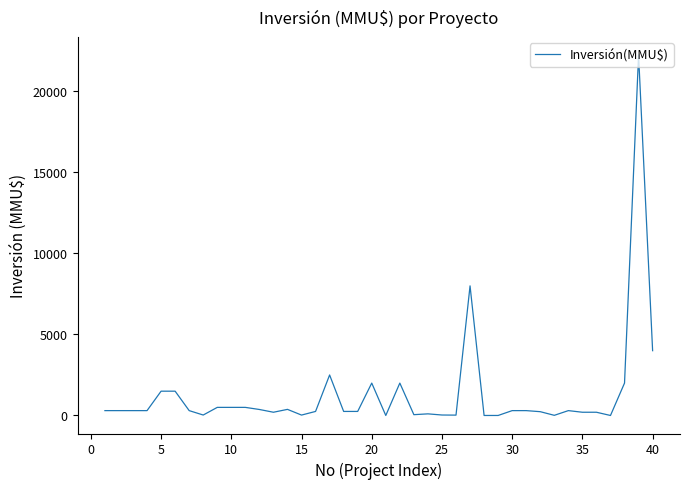

What is the difference between the maximum and minimum values?

22250